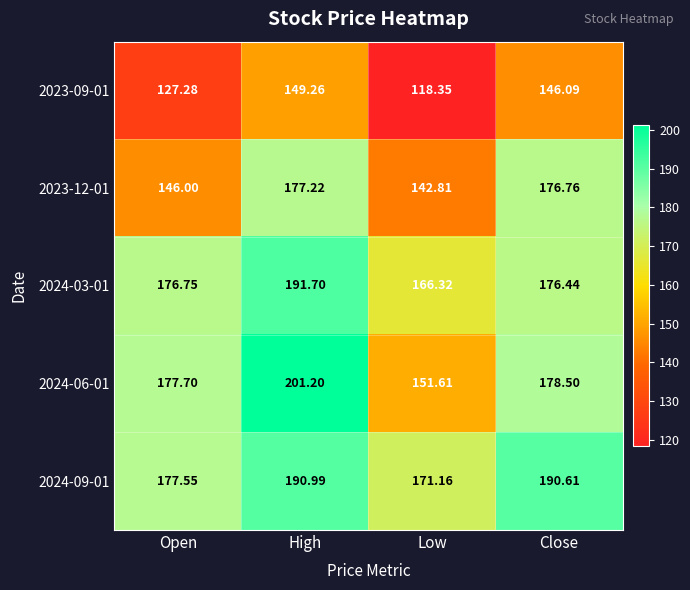

Rank the categories by 2024-09-01 value from highest to lowest.

High, Close, Open, Low